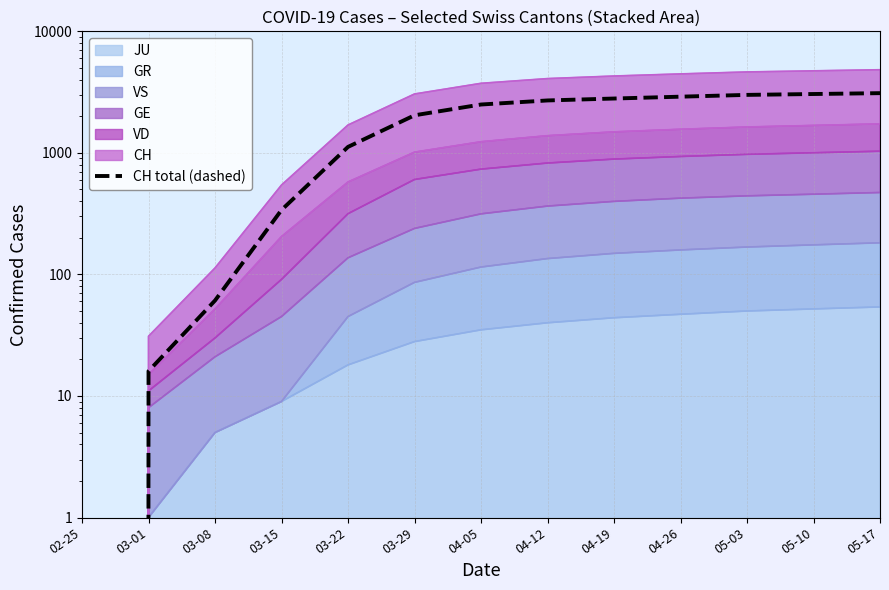

What is the greatest value displayed?

3100